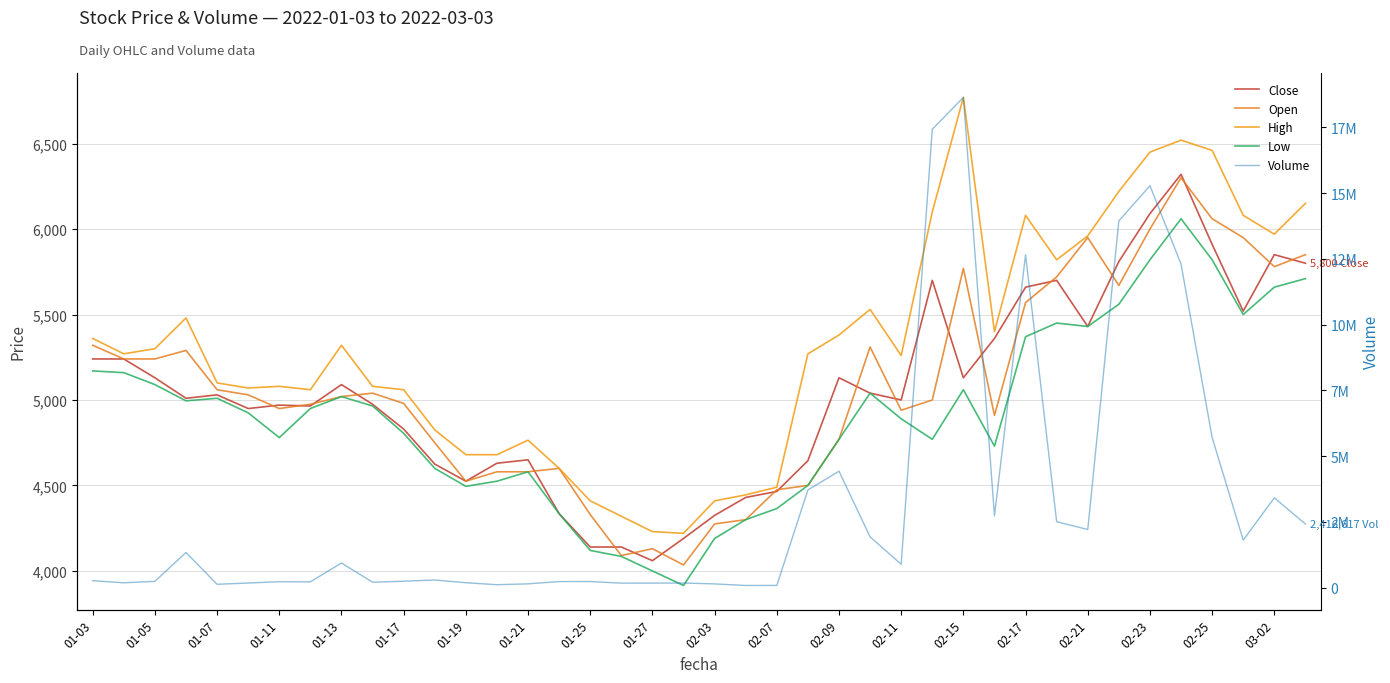

Which series has the largest range (max minus min)?

Volume